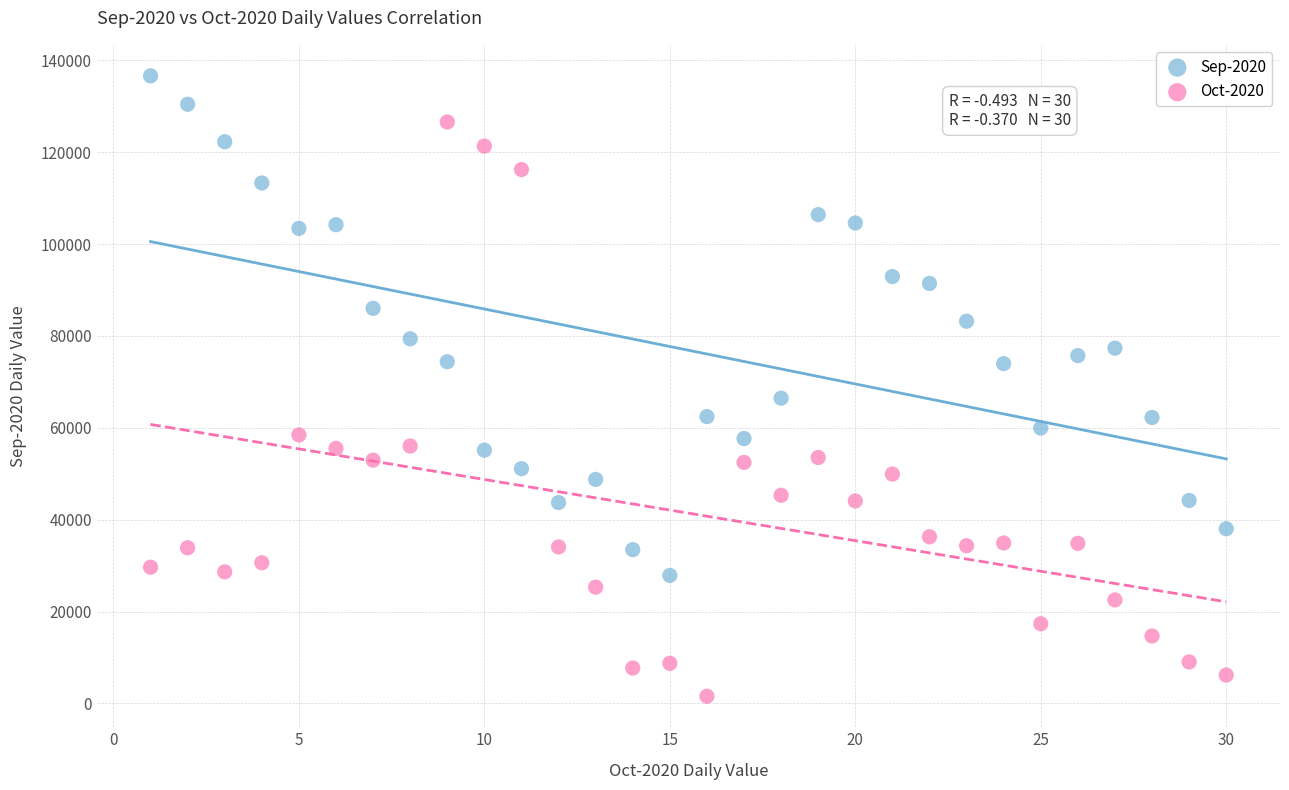

Which series contains the highest Y value?

Sep-2020